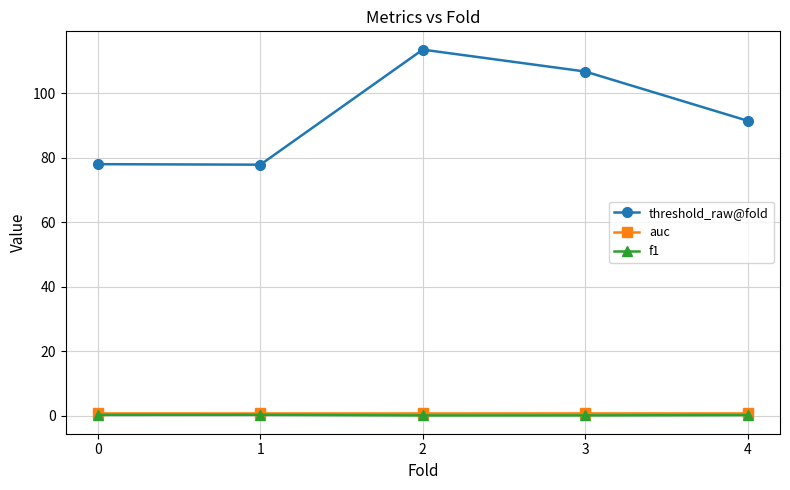

Where is threshold_raw@fold nearest to the value 95?

4